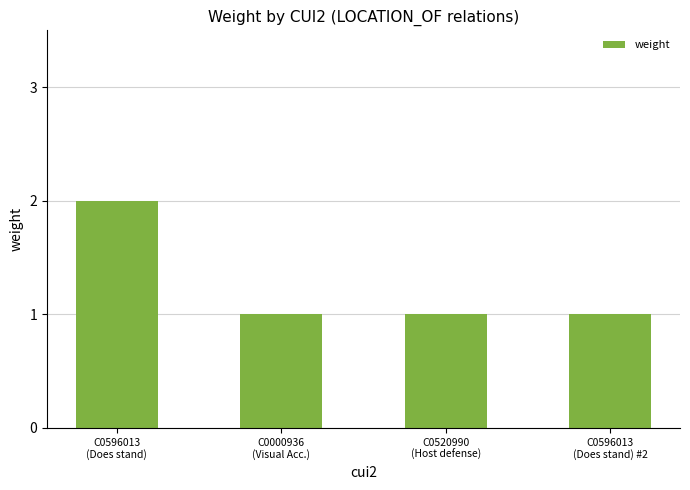

Approximately how many times larger is the value at C0596013
(Does stand) #2 compared to C0596013
(Does stand)?

0.5